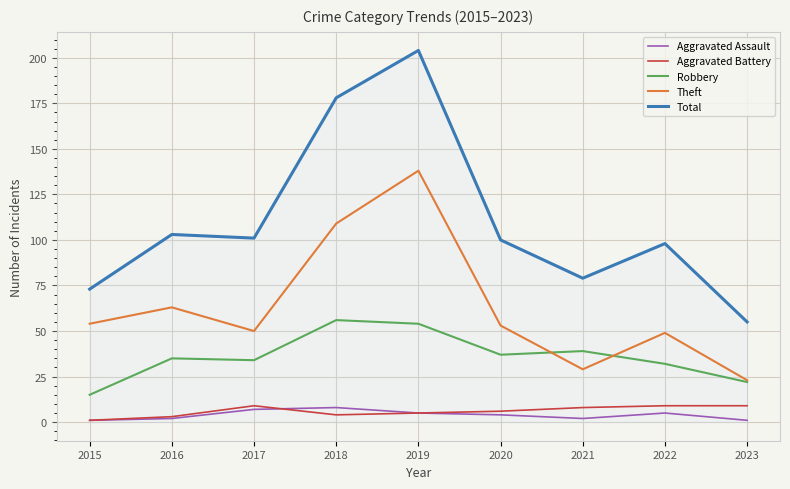

What is the difference between the highest and lowest values at 2022?

93